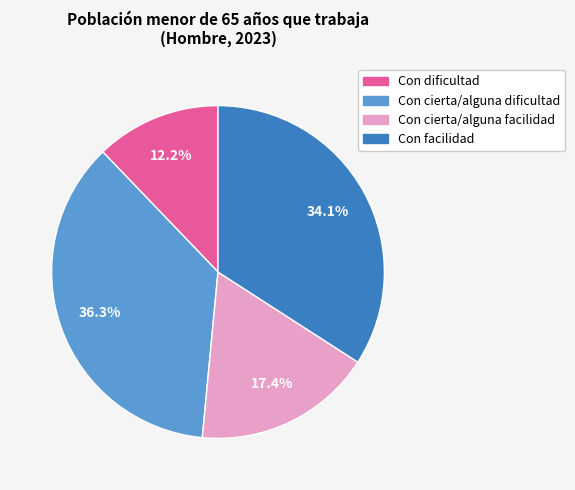

To the nearest percent, what percentage of the pie is Con cierta/alguna facilidad?

17%